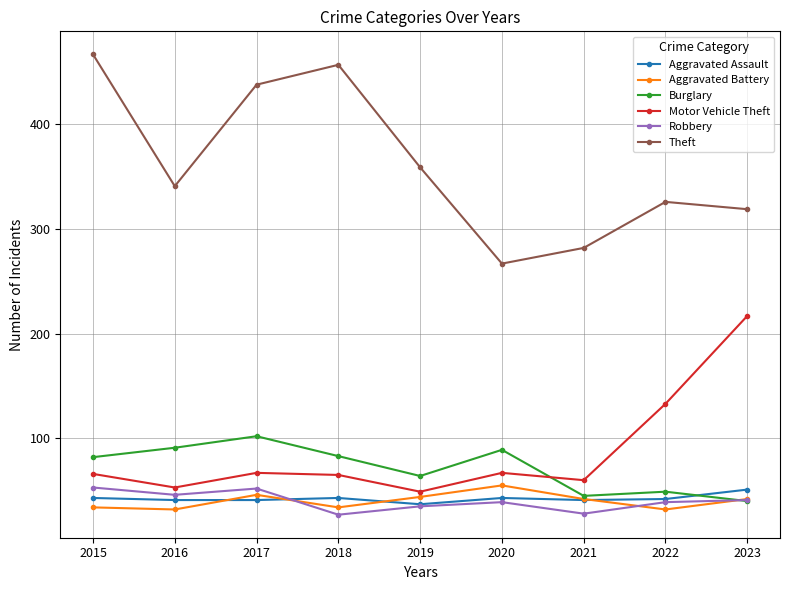

True or false: Aggravated Battery has more than 2 interior local peaks.

False